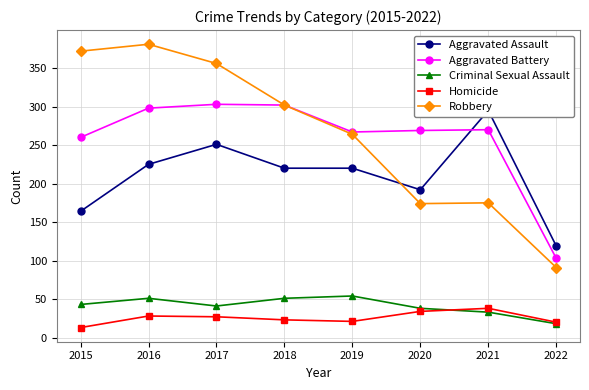

What is the spread (max minus min) of values at 2017?

329